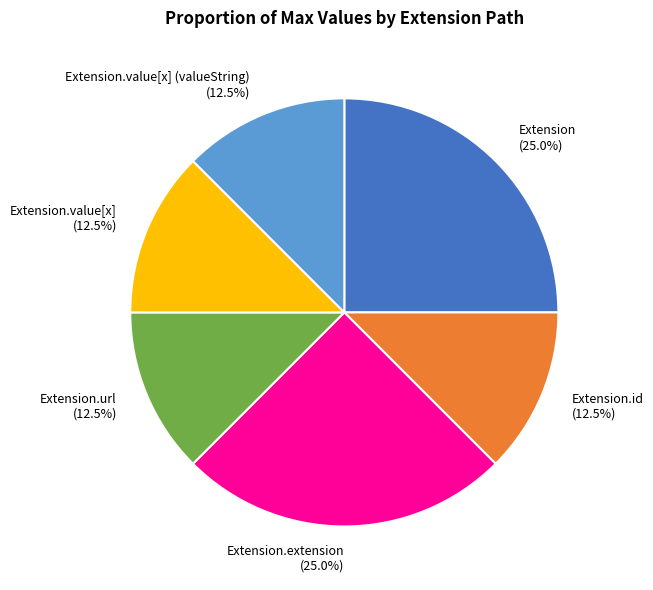

Which has a higher value, Extension or Extension.url?

Extension